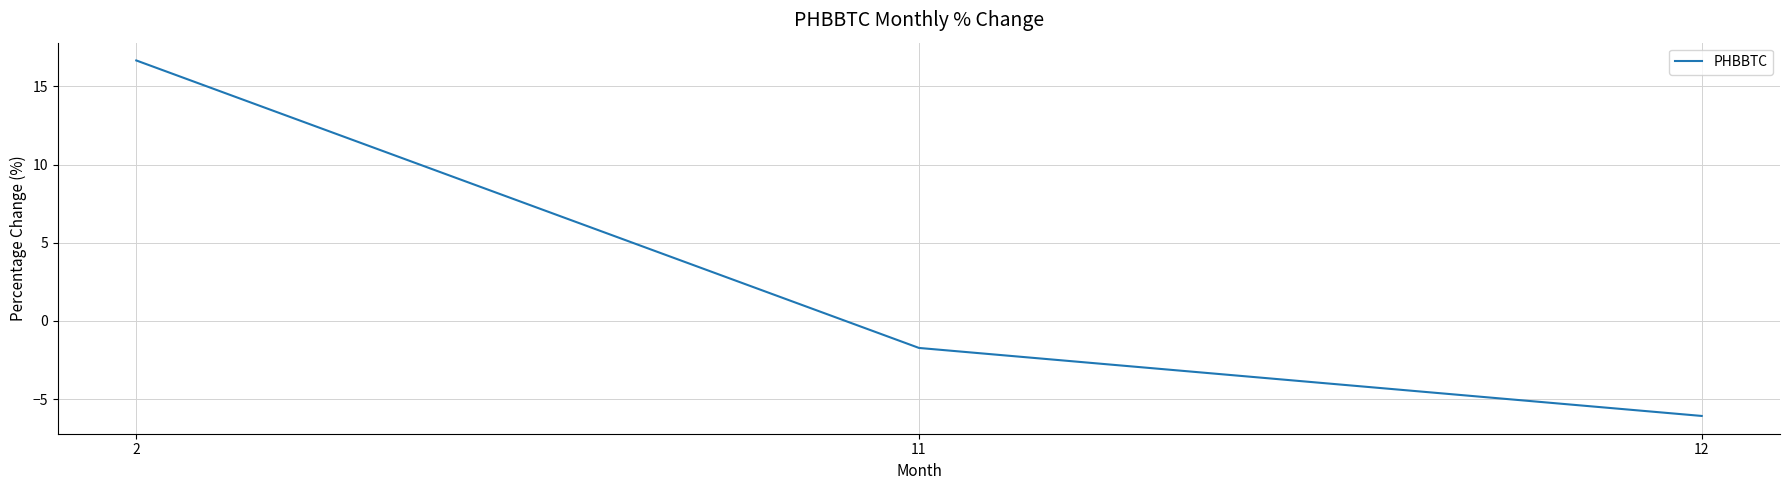

What is the sum of all values?

8.9